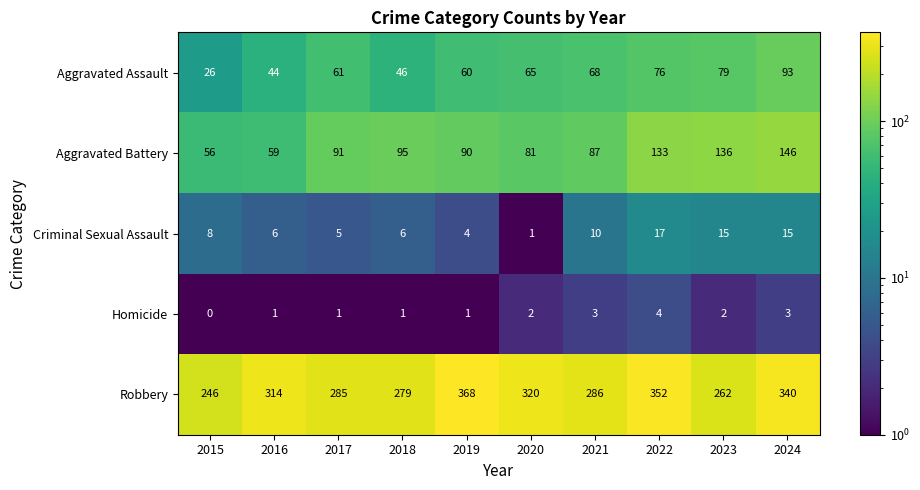

What is the difference between the highest and lowest values at 2017?

284